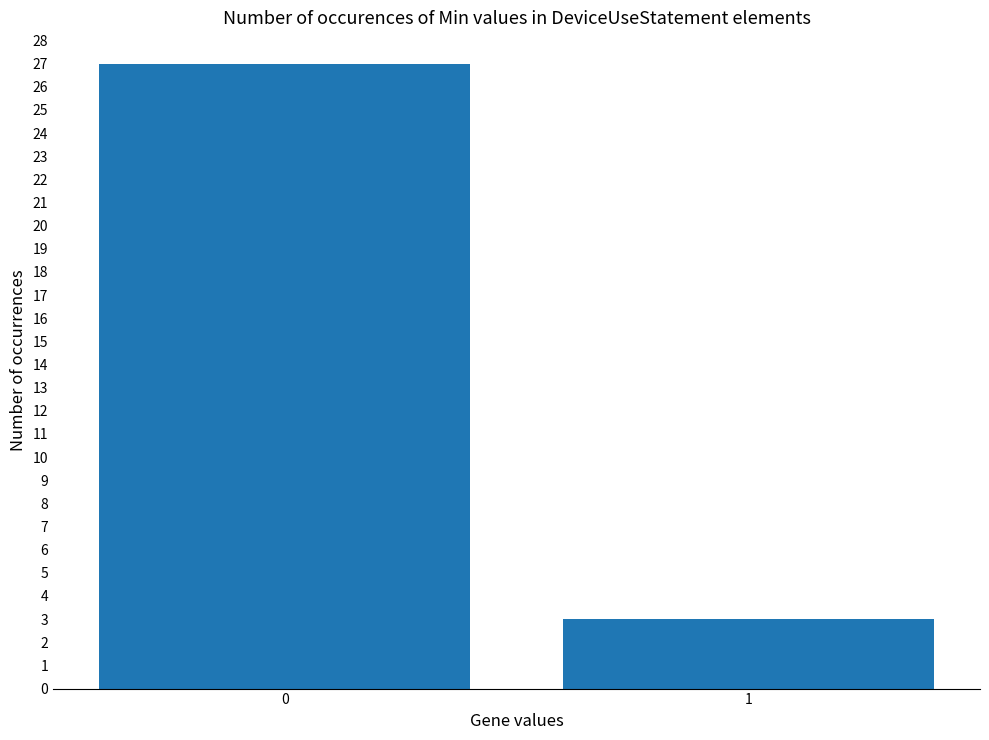

Reading left to right, list all the values displayed in this chart.

0=27	1=3